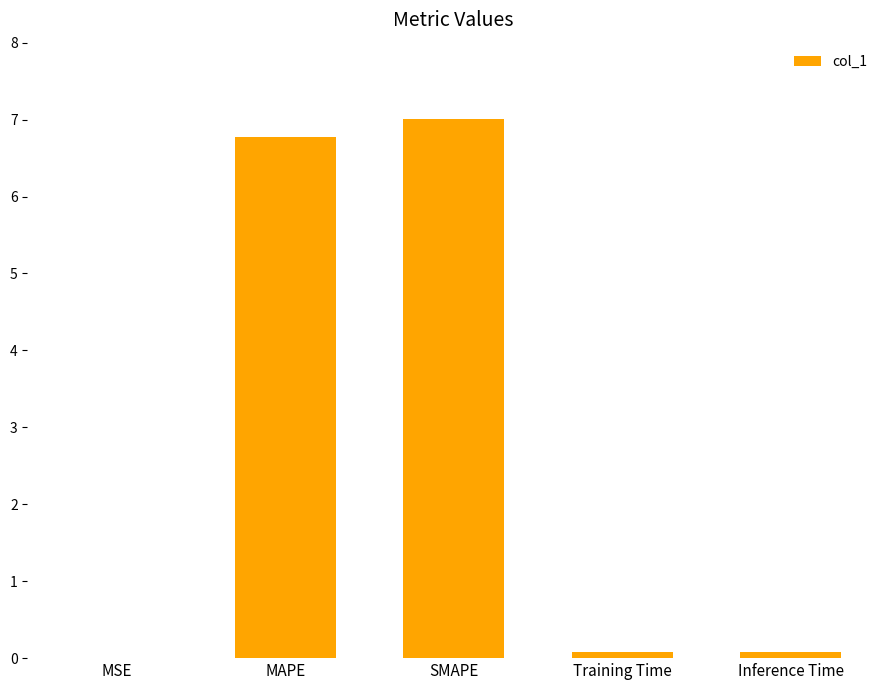

What value does the data have at MAPE?

6.8